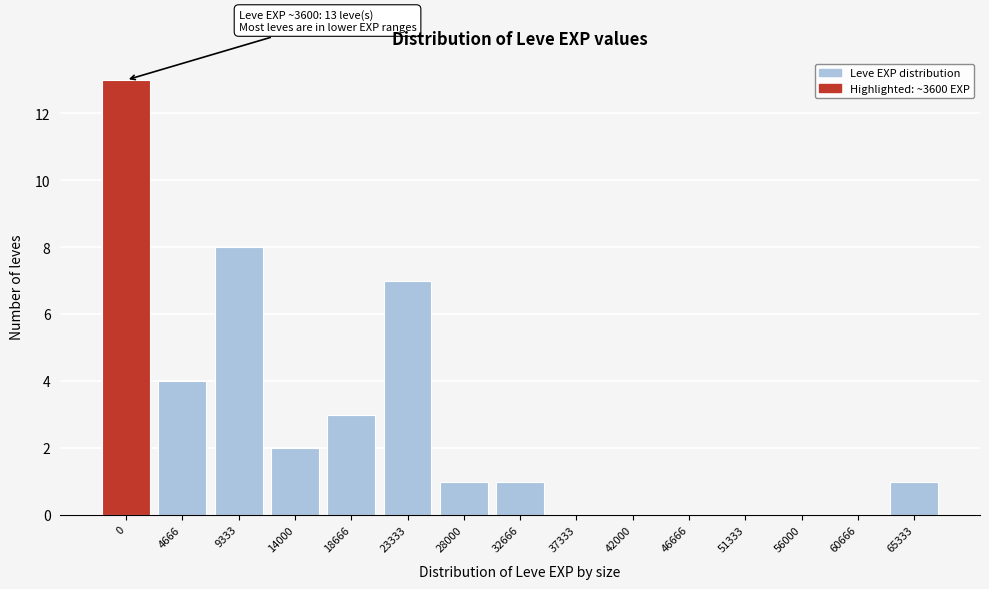

Reading left to right, transcribe all the data shown in this chart.

0=13	4666=4	9333=8	14000=2	18666=3	23333=7	28000=1	32666=1	37333=0	42000=0	46666=0	51333=0	56000=0	60666=0	65333=1